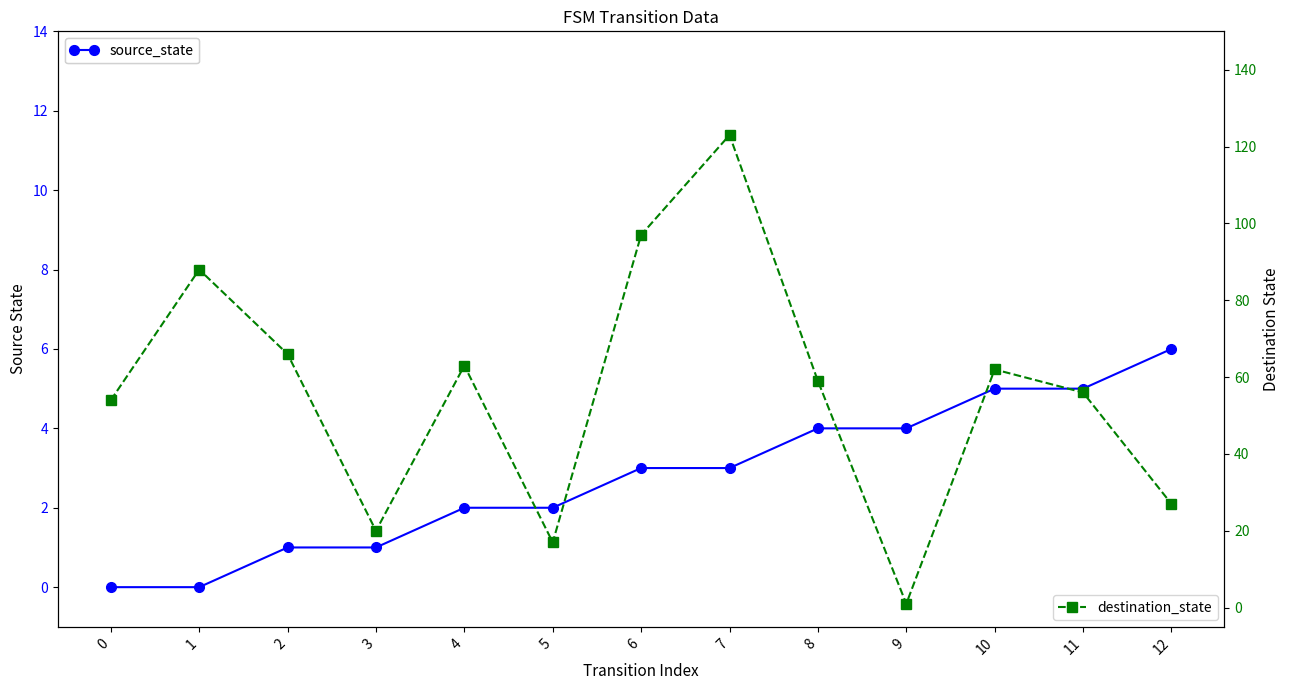

What is the sum of the source_state values at 8 and 1?

4